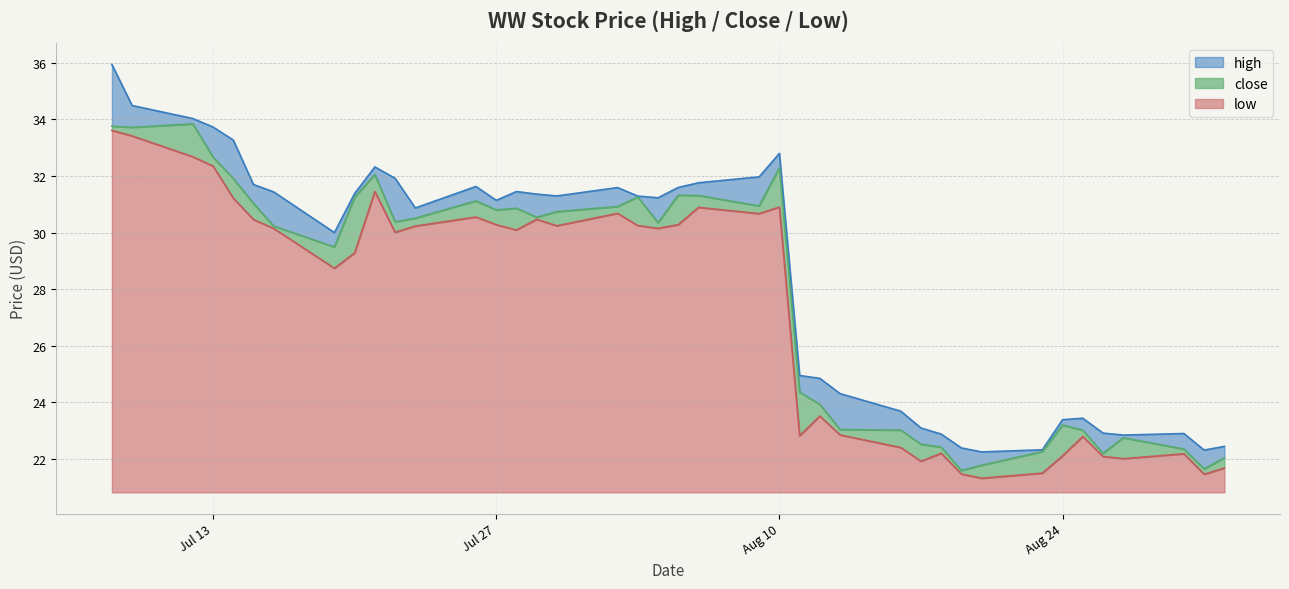

What is the label of the 22nd point from the left?

2021-08-06